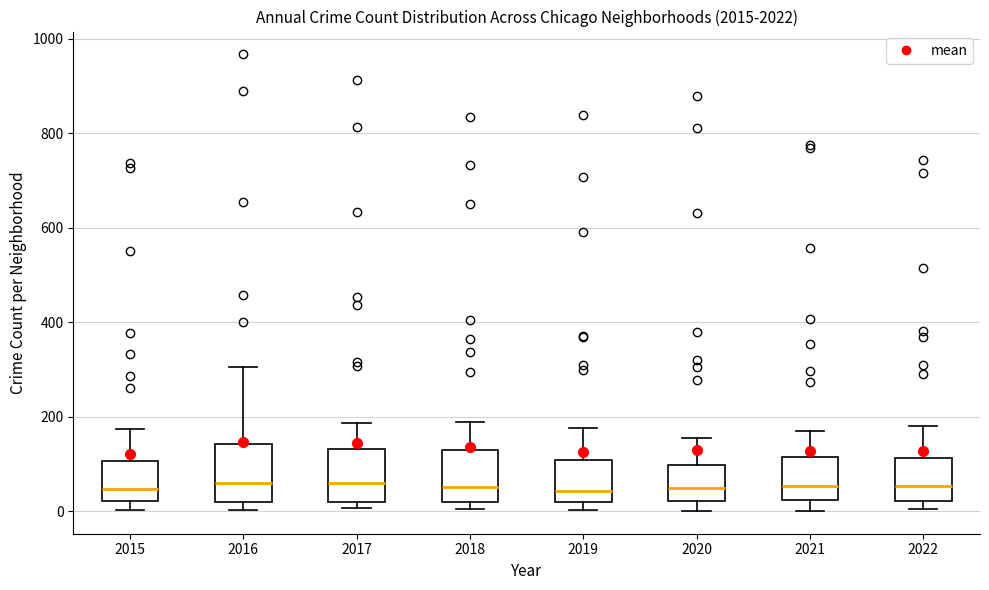

Where does the median line of the box at x = 2018 sit on the y-axis? The values are not printed on the chart, so give them approximately, as read against the axis.

60